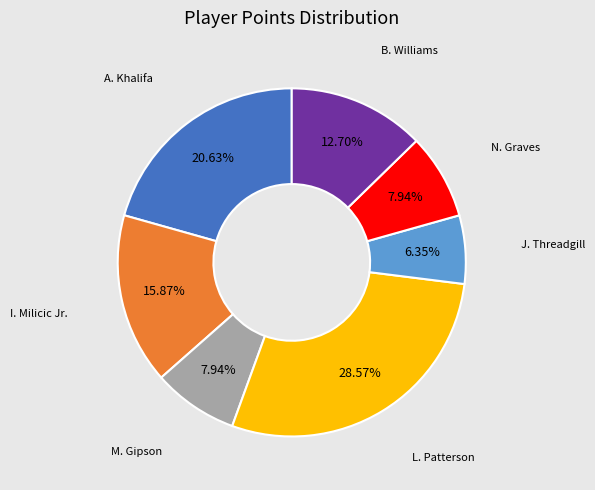

Is there any slice that represents more than half of the pie?

No